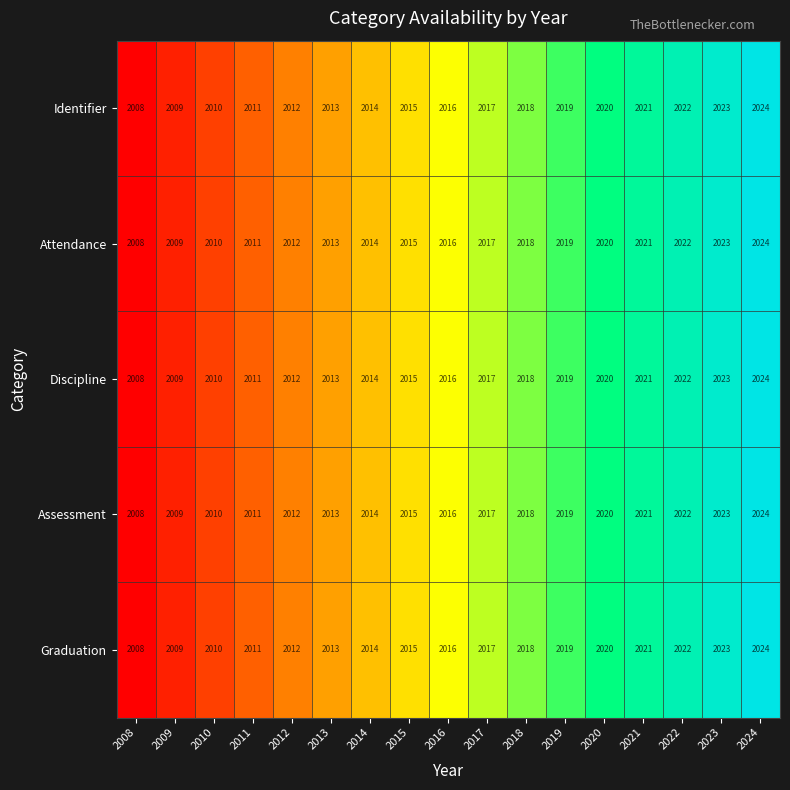

What is the average value of the Attendance series?

2016